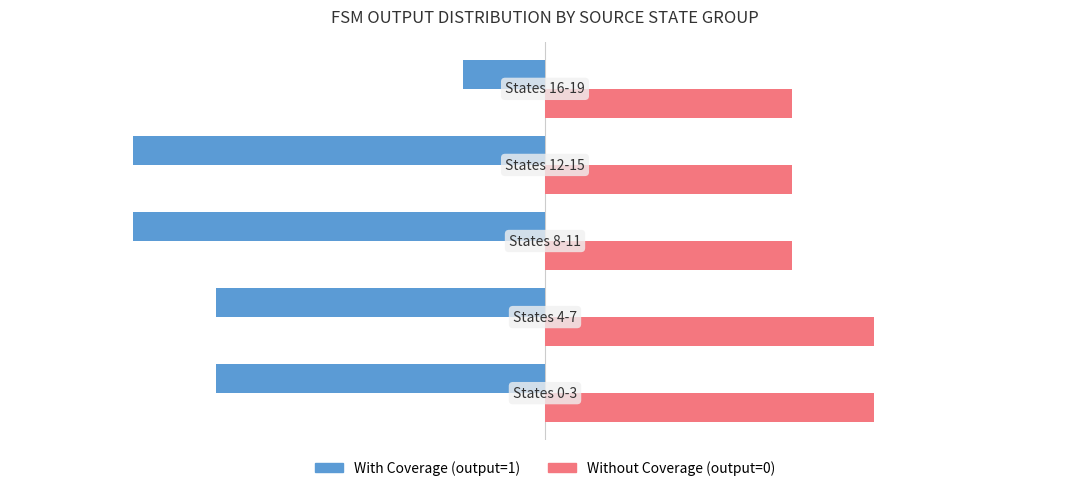

Which series has the largest total across all categories?

Without Coverage (output=0)